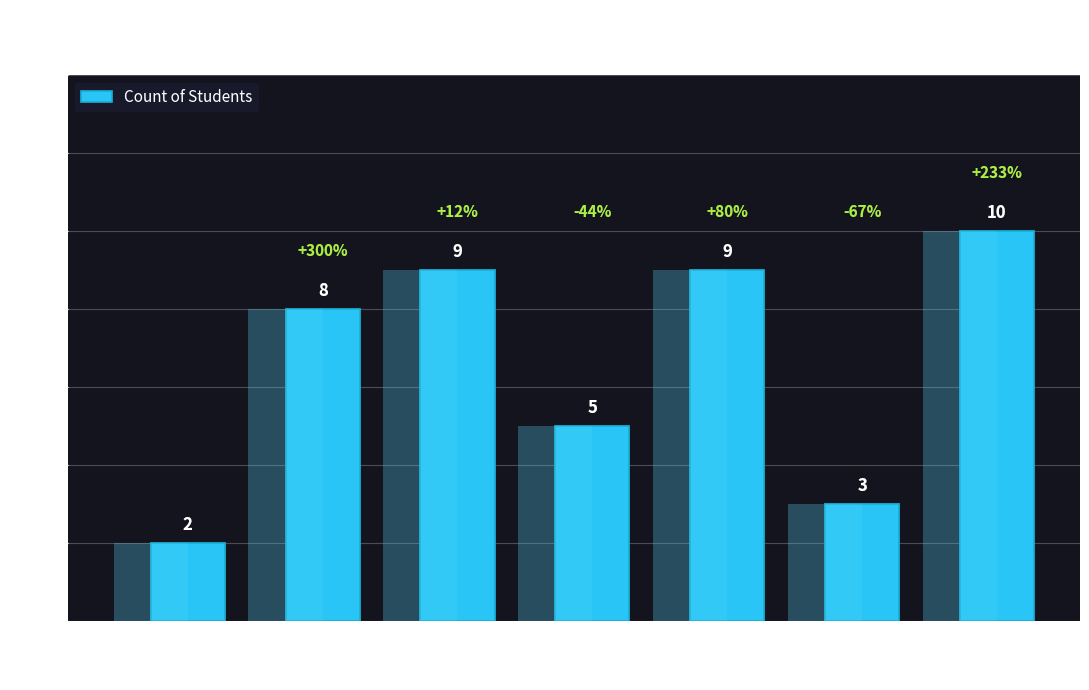

How many series are shown in this chart?

1